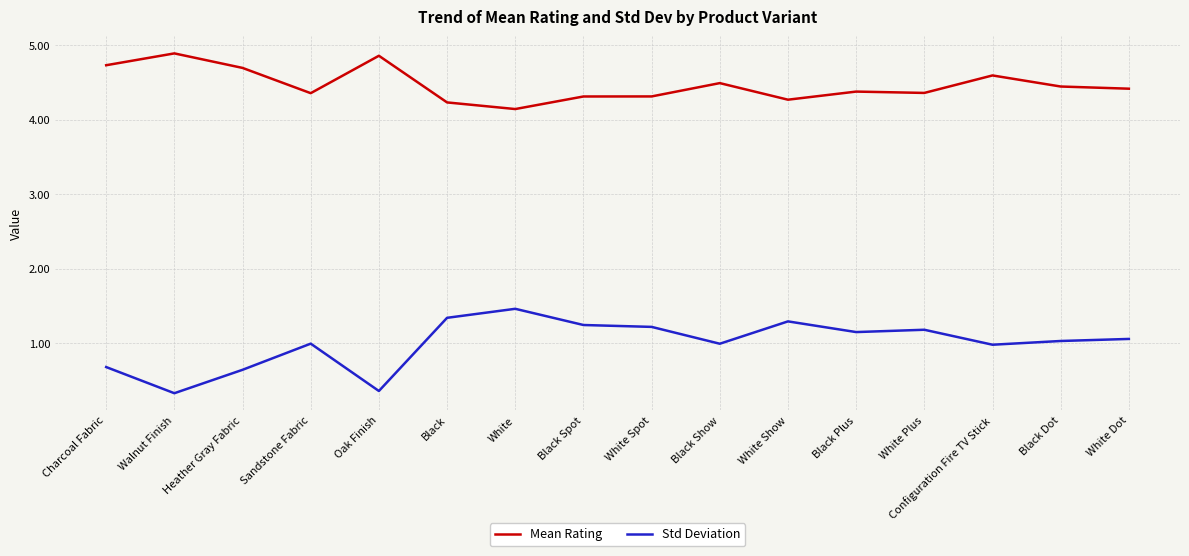

What is the total value across all series at White?

5.6